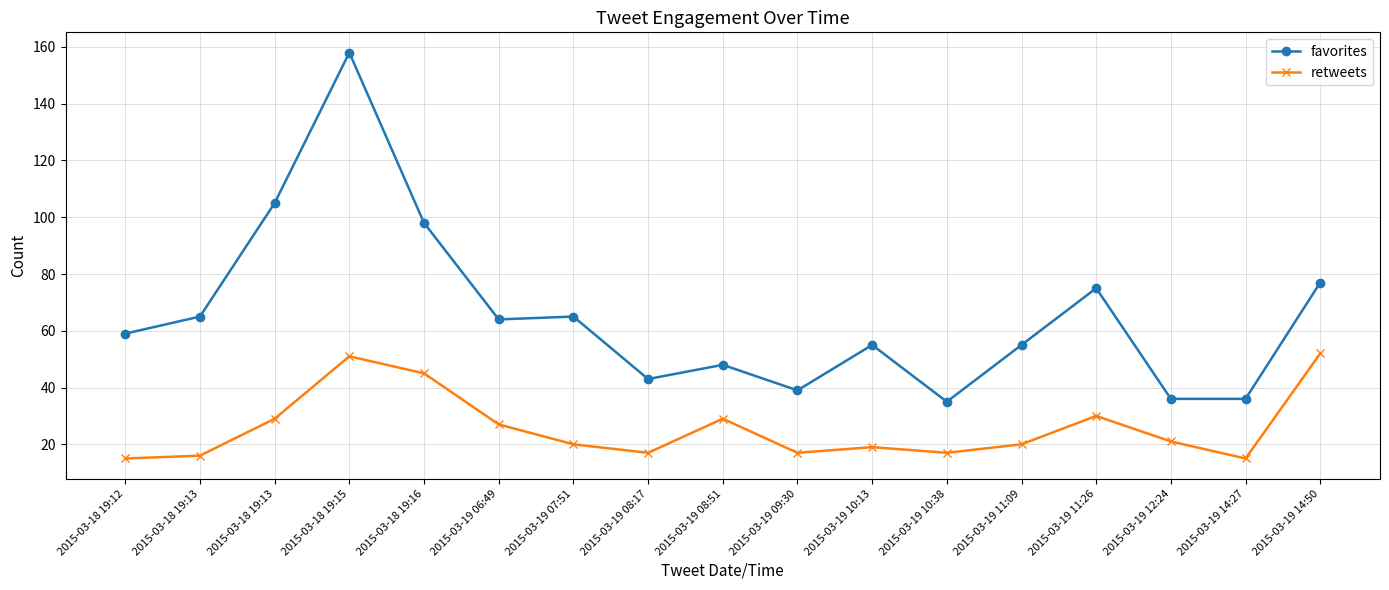

What are all the series names shown in the legend?

favorites, retweets